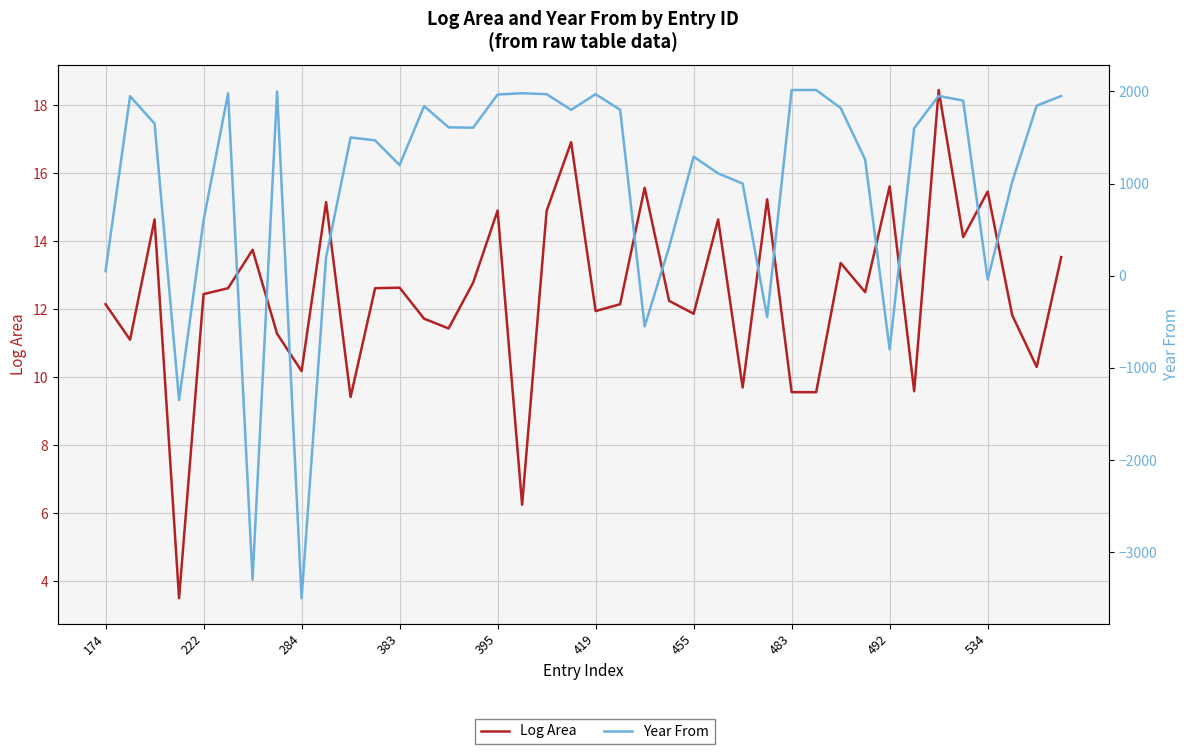

Which series ends up on top after the final intersection of Log Area and Year From?

Year From